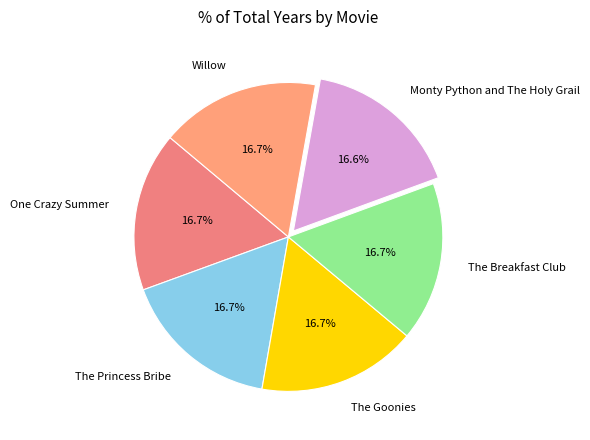

To the nearest percent, what portion does Willow represent?

17%